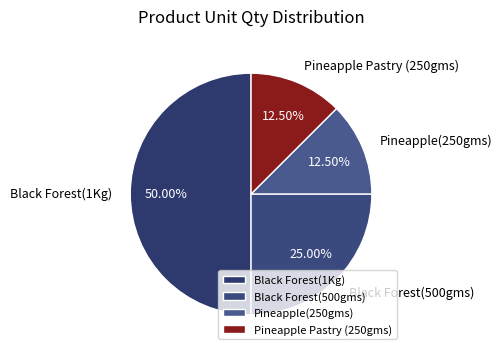

The Black Forest(500gms) slice represents 25% of the pie. True or false?

True